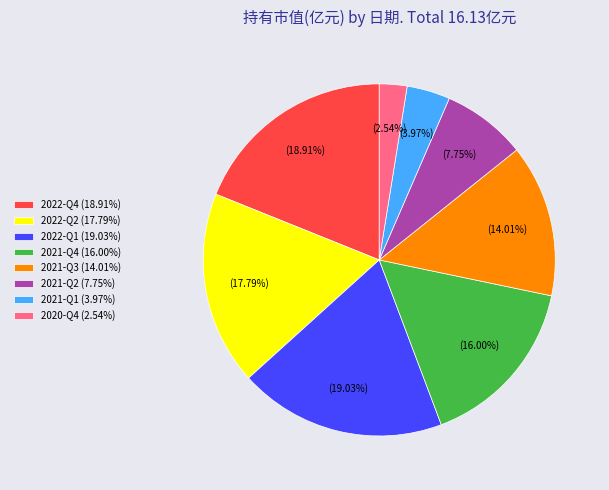

Combined, do 2021-Q4 (16.00%) and 2021-Q1 (3.97%) account for over 50%?

No